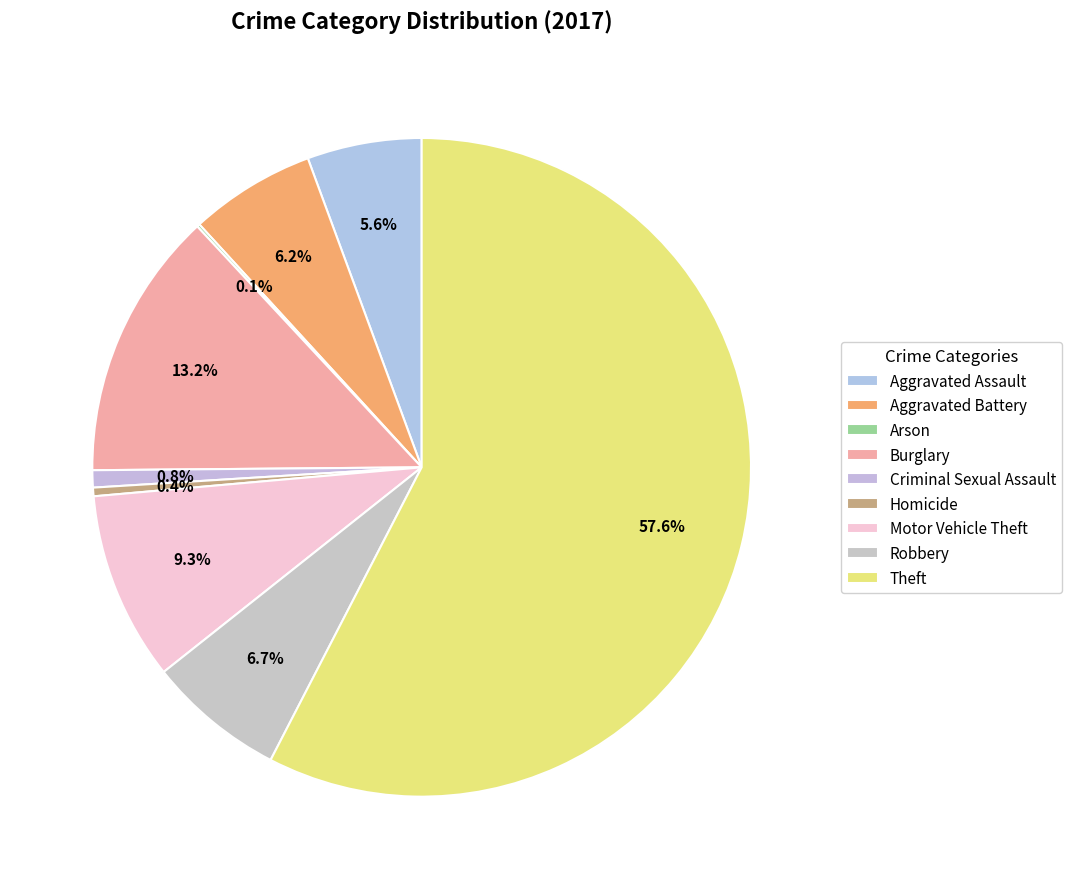

Which category has the biggest portion of the pie?

Theft